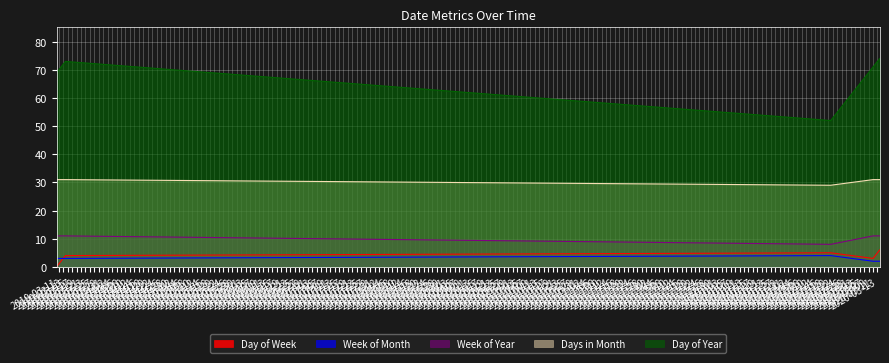

True or false: Days in Month has a value of 29 at 2020-02-21.

True